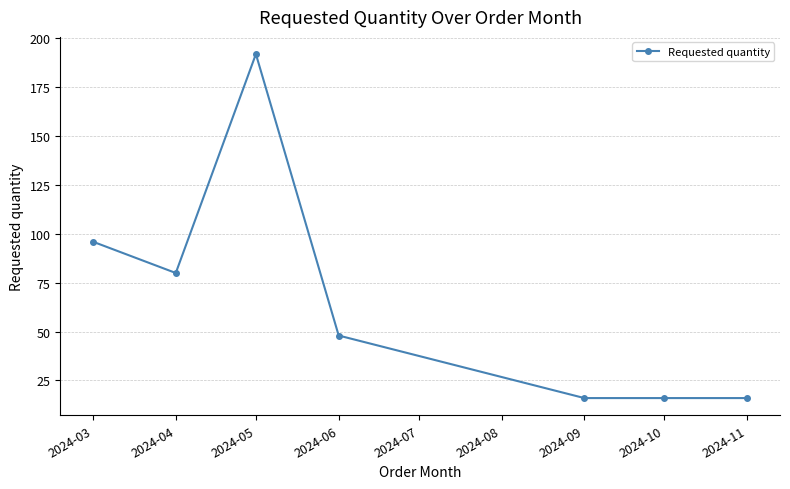

Where is the first local maximum?

2024-05